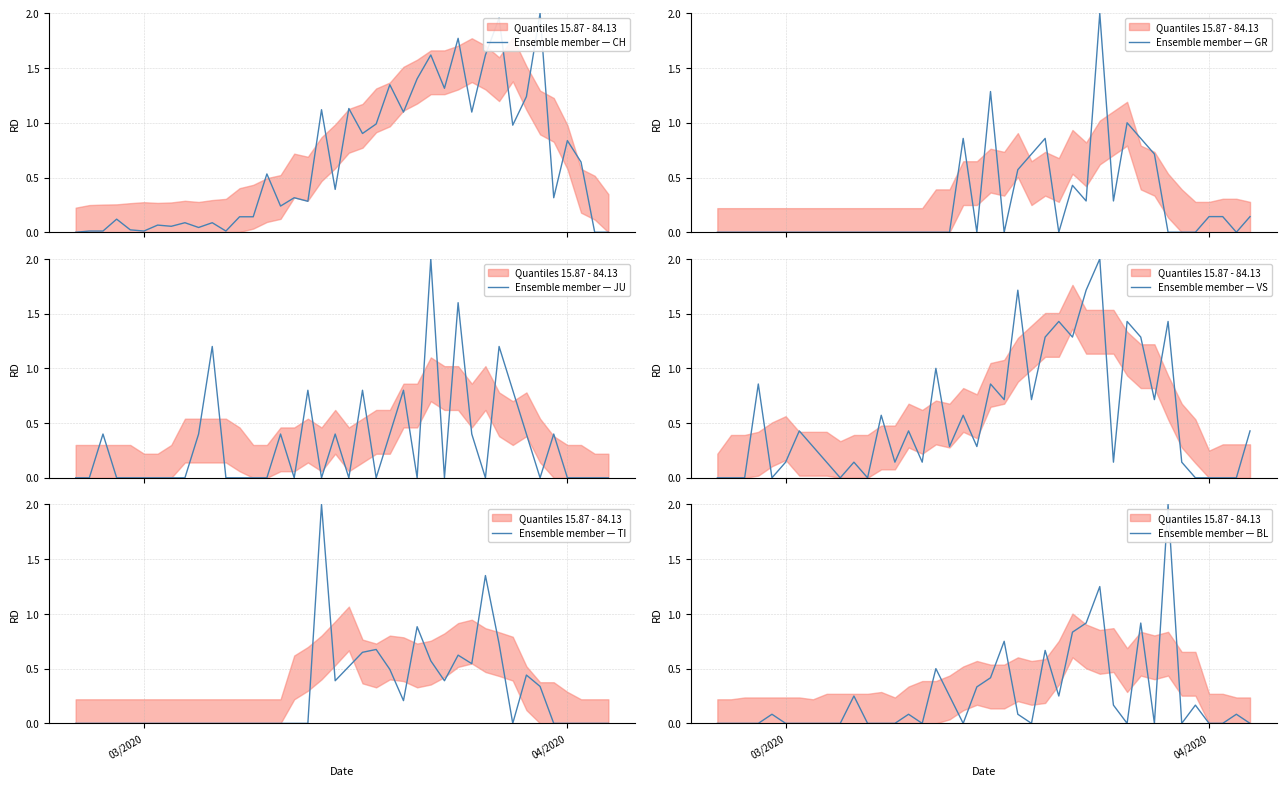

Reading right to left, list all the values displayed in this chart.

Ensemble member — CH: 0.0	0.0	0.6	0.8	0.3	2.0	1.2	1.0	2.0	1.6	1.1	1.8	1.3	1.6	1.4	1.1	1.3	1.0	0.9	1.1	0.4	1.1	0.3	0.3	0.2	0.5	0.1	0.1	0.0	0.1	0.0	0.1	0.1	0.1	0.0	0.0	0.1	0.0	0.0	0.0
Ensemble member — GR: 0.1	0.0	0.1	0.1	0.0	0.0	0.0	0.7	0.9	1.0	0.3	2.0	0.3	0.4	0.0	0.9	0.7	0.6	0.0	1.3	0.0	0.9	0.0	0.0	0.0	0.0	0.0	0.0	0.0	0.0	0.0	0.0	0.0	0.0	0.0	0.0	0.0	0.0	0.0	0.0
Ensemble member — JU: 0.0	0.0	0.0	0.0	0.4	0.0	0.4	0.8	1.2	0.0	0.4	1.6	0.0	2.0	0.0	0.8	0.4	0.0	0.8	0.0	0.4	0.0	0.8	0.0	0.4	0.0	0.0	0.0	0.0	1.2	0.4	0.0	0.0	0.0	0.0	0.0	0.0	0.4	0.0	0.0
Ensemble member — VS: 0.4	0.0	0.0	0.0	0.0	0.1	1.4	0.7	1.3	1.4	0.1	2.0	1.7	1.3	1.4	1.3	0.7	1.7	0.7	0.9	0.3	0.6	0.3	1.0	0.1	0.4	0.1	0.6	0.0	0.1	0.0	0.1	0.3	0.4	0.1	0.0	0.9	0.0	0.0	0.0
Ensemble member — TI: 0.0	0.0	0.0	0.0	0.0	0.3	0.4	0.0	0.7	1.4	0.5	0.6	0.4	0.6	0.9	0.2	0.5	0.7	0.6	0.5	0.4	2.0	0.0	0.0	0.0	0.0	0.0	0.0	0.0	0.0	0.0	0.0	0.0	0.0	0.0	0.0	0.0	0.0	0.0	0.0
Ensemble member — BL: 0.0	0.1	0.0	0.0	0.2	0.0	2.0	0.0	0.9	0.0	0.2	1.2	0.9	0.8	0.2	0.7	0.0	0.1	0.8	0.4	0.3	0.0	0.2	0.5	0.0	0.1	0.0	0.0	0.0	0.2	0.0	0.0	0.0	0.0	0.0	0.1	0.0	0.0	0.0	0.0